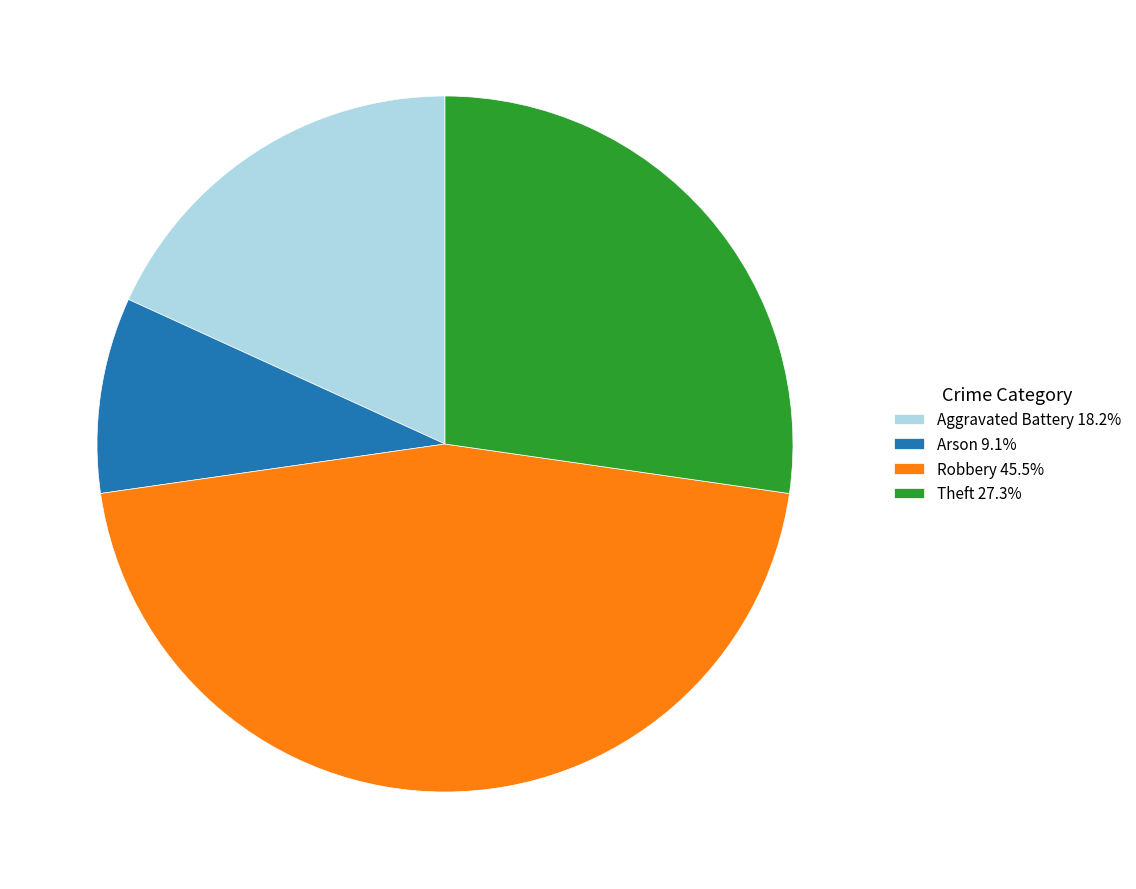

Does Aggravated Battery 18.2% account for over 50% of the chart?

No